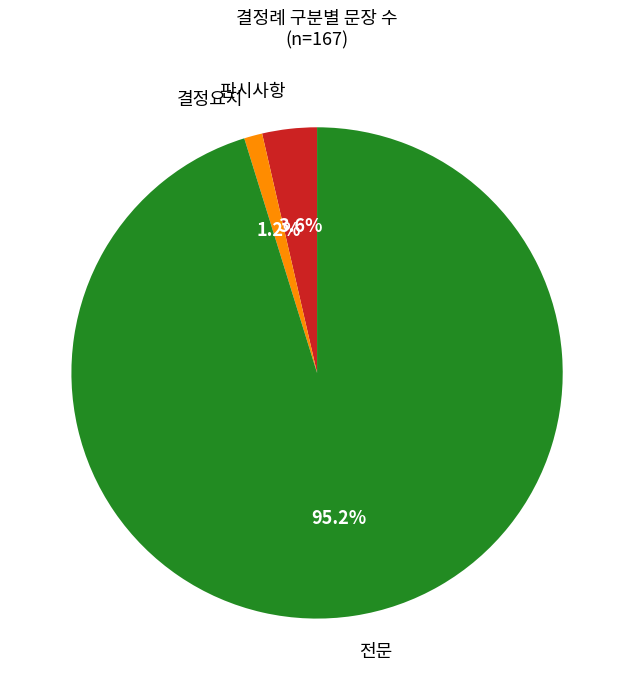

Count the number of slices in the pie.

3